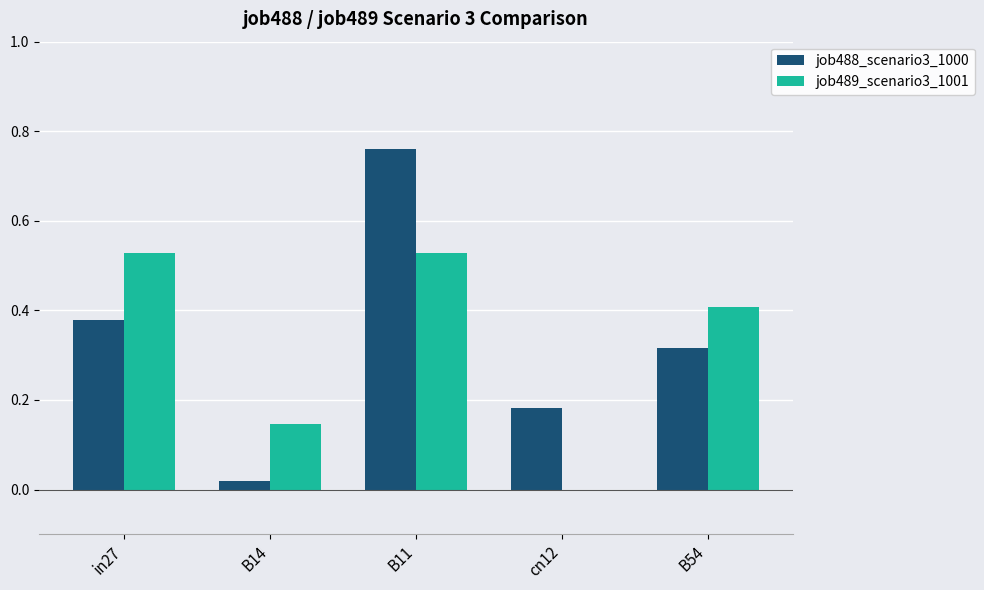

What is the sum of all job489_scenario3_1001 values?

1.6